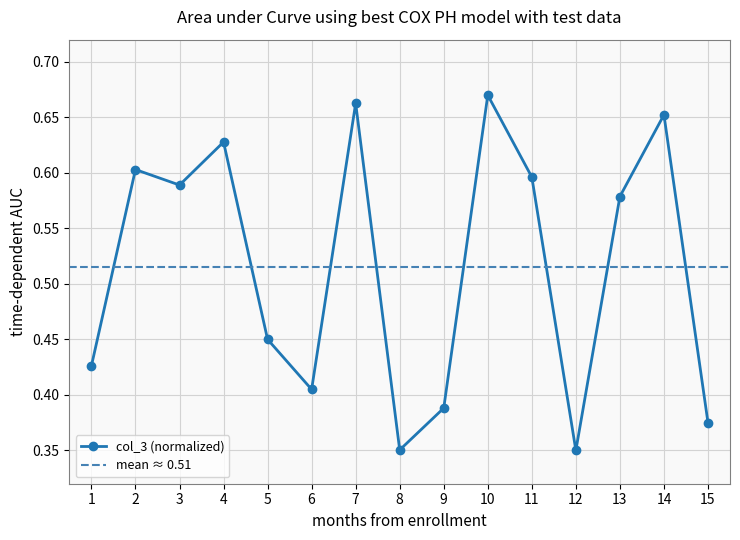

What is the average value?

0.5